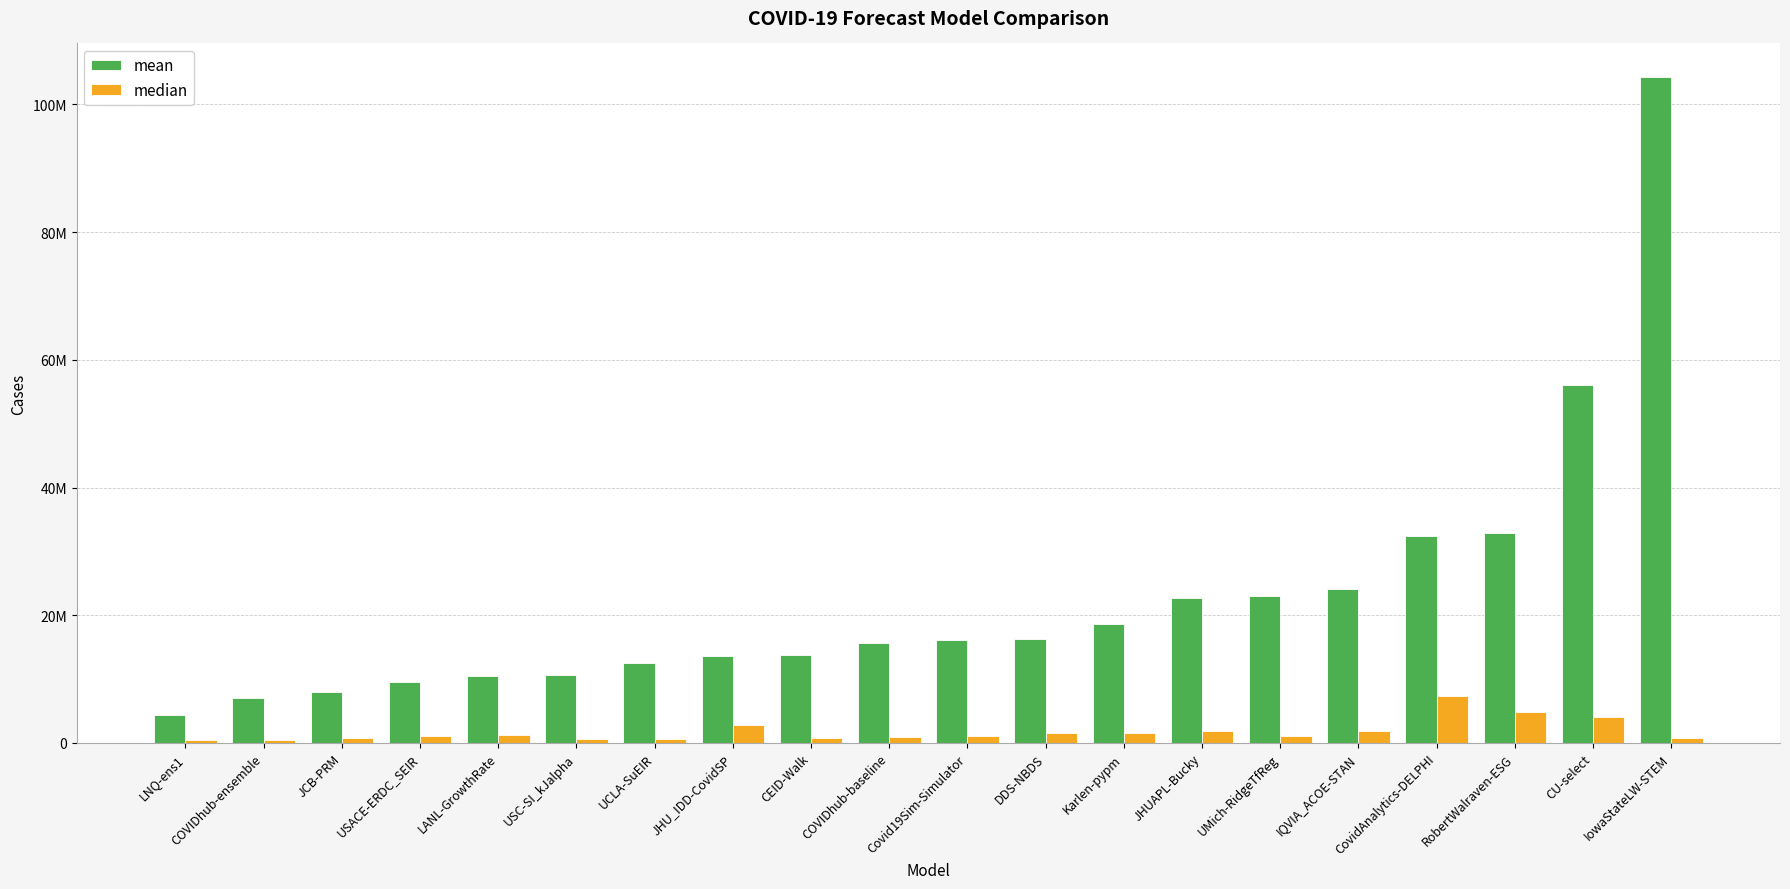

Reading right to left, extract all data points from this chart.

mean: 104321455.6	55993438.5	32896454.5	32448447.0	24174361.6	22962704.2	22749189.8	18657703.6	16353920.4	16110395.4	15628037.8	13787036.6	13635777.6	12572168.8	10690106.1	10505860.6	9548028.7	7970340.6	7010635.2	4454793.8
median: 698896.0	4004001.0	4893209.4	7327849.0	1912689.0	1151252.1	1948930.5	1559751.2	1561963.5	1023140.2	931225.0	728691.0	2744378.8	574830.0	632025.0	1290954.4	1013380.4	714401.9	467856.0	504520.2